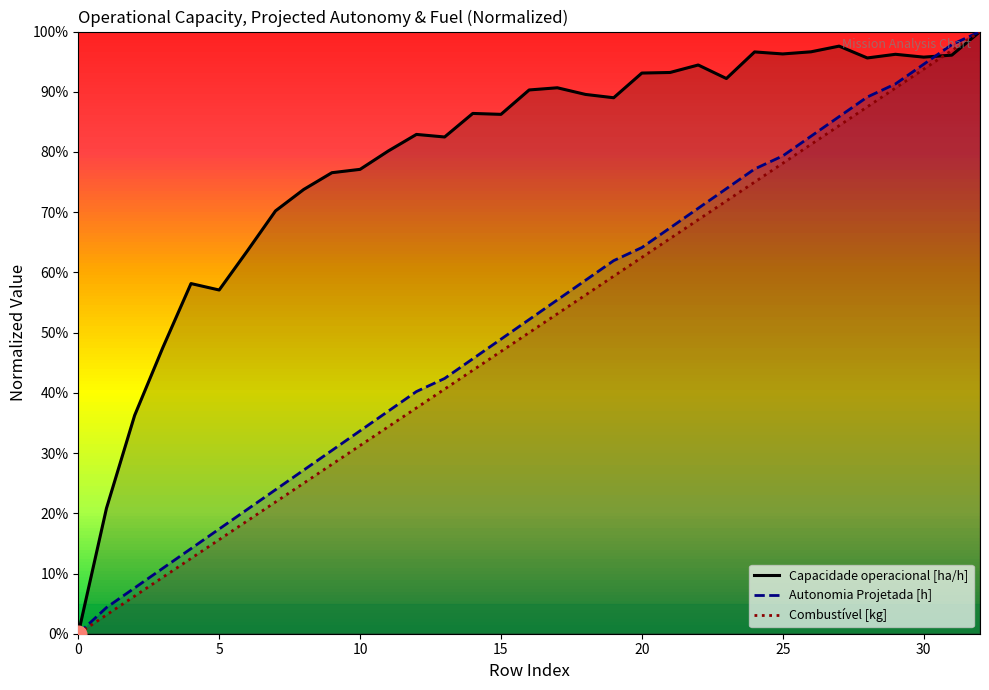

Between 15 and 12, which is larger?

15